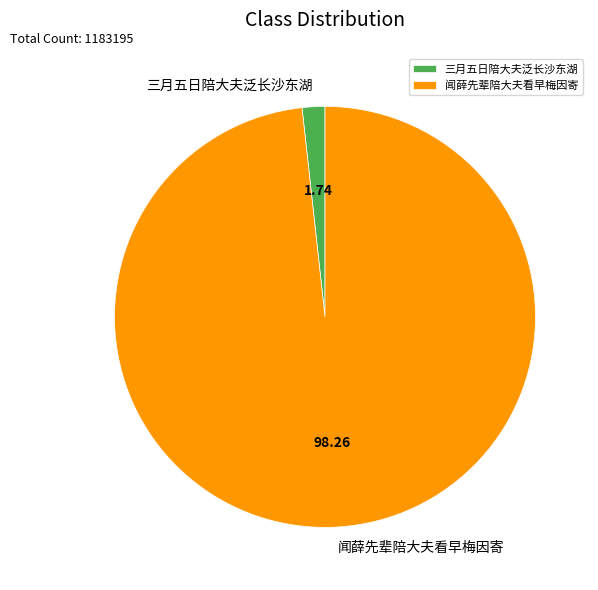

Which category has the smallest portion of the pie?

三月五日陪大夫泛长沙东湖